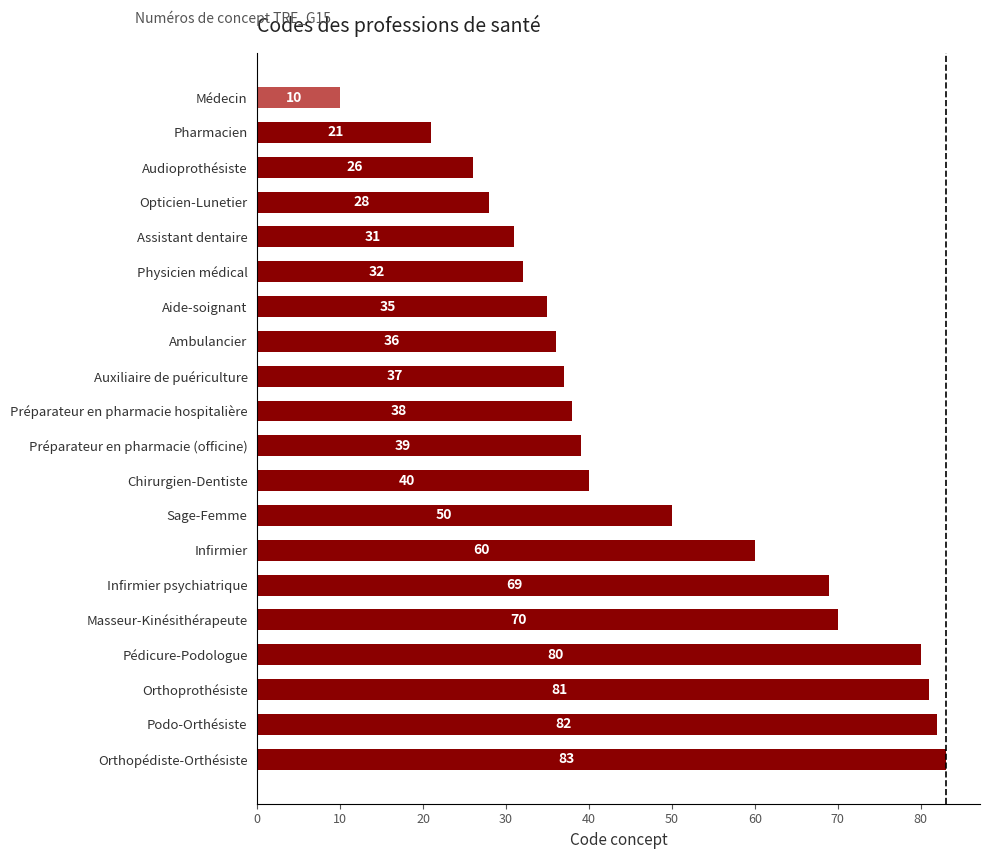

Reading bottom to top, what are all the values shown in this chart?

83	82	81	80	70	69	60	50	40	39	38	37	36	35	32	31	28	26	21	10